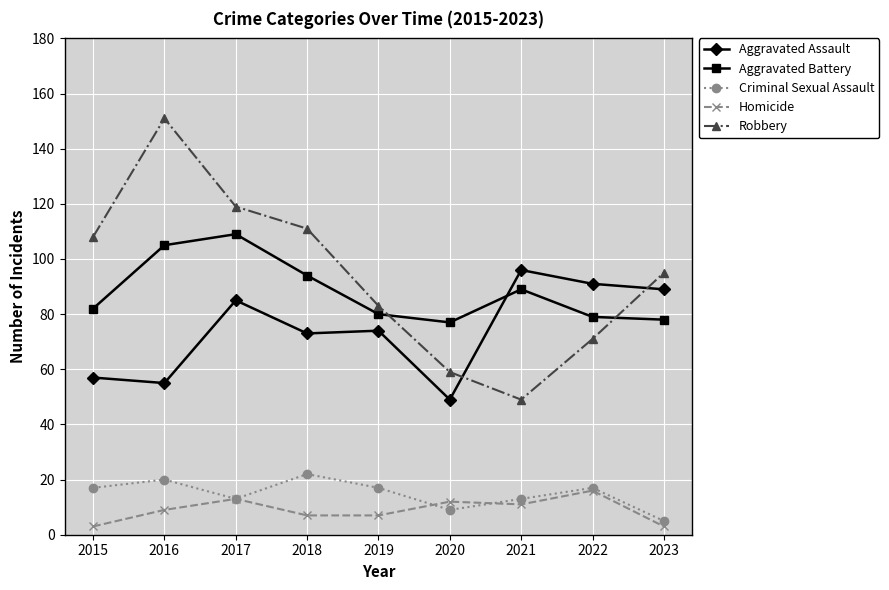

True or false: Homicide and Aggravated Battery intersect in this chart.

False